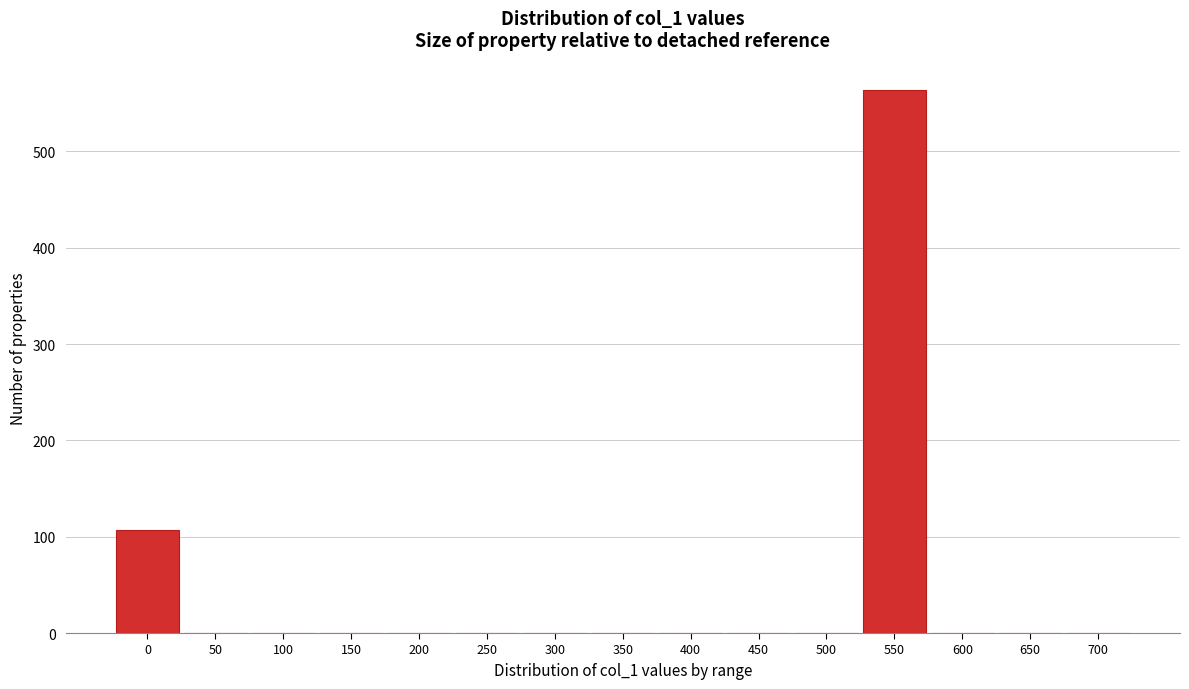

Reading right to left, transcribe all the data shown in this chart.

700=0	650=0	600=0	550=564	500=0	450=0	400=0	350=0	300=0	250=0	200=0	150=0	100=0	50=0	0=107